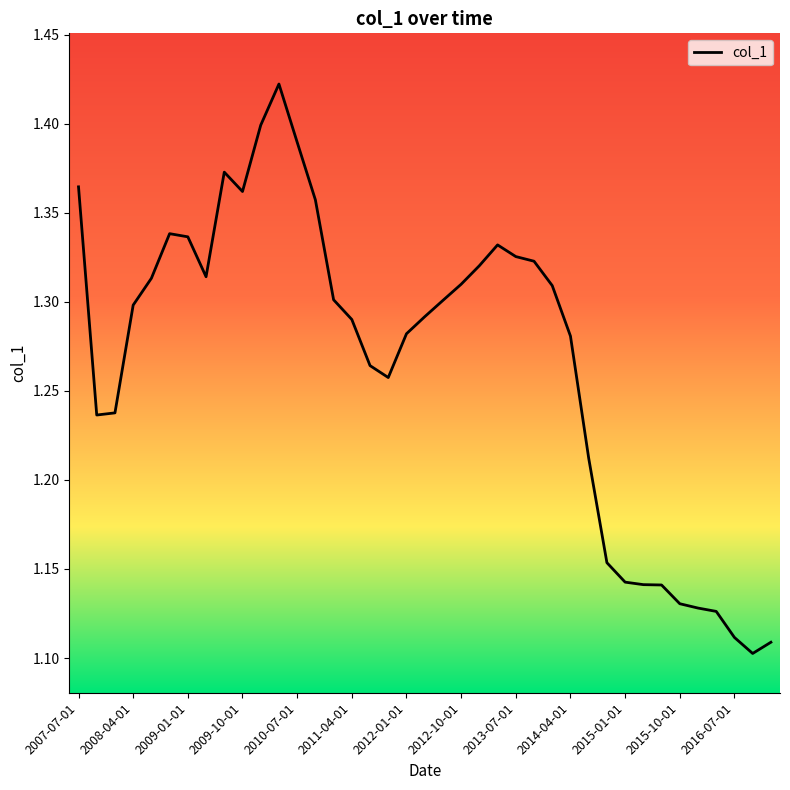

What is the difference between the maximum and minimum values?

0.3